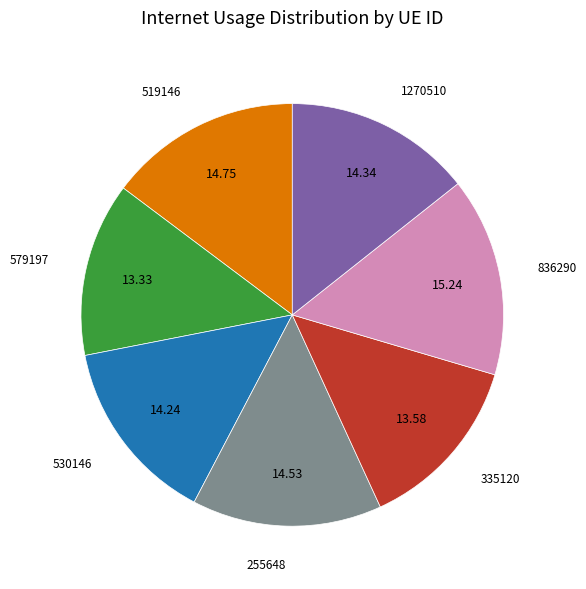

Does any single category account for the majority?

No